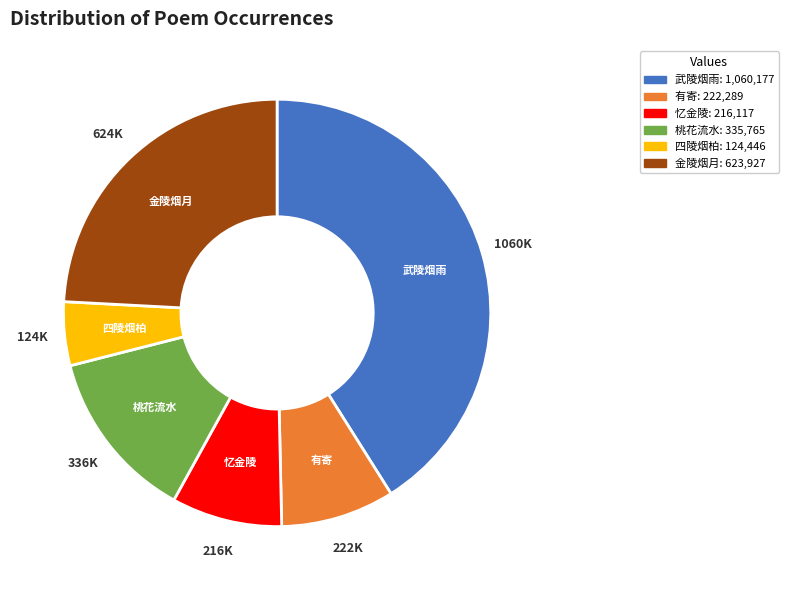

Is there any slice that represents more than half of the pie?

No